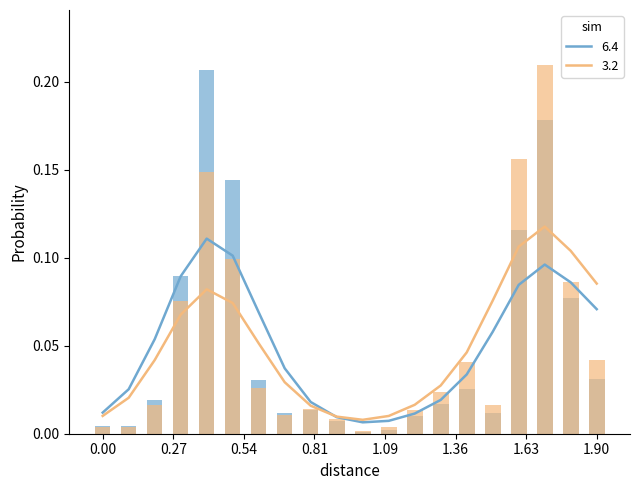

What are all the series names shown in the legend?

6.4, 3.2